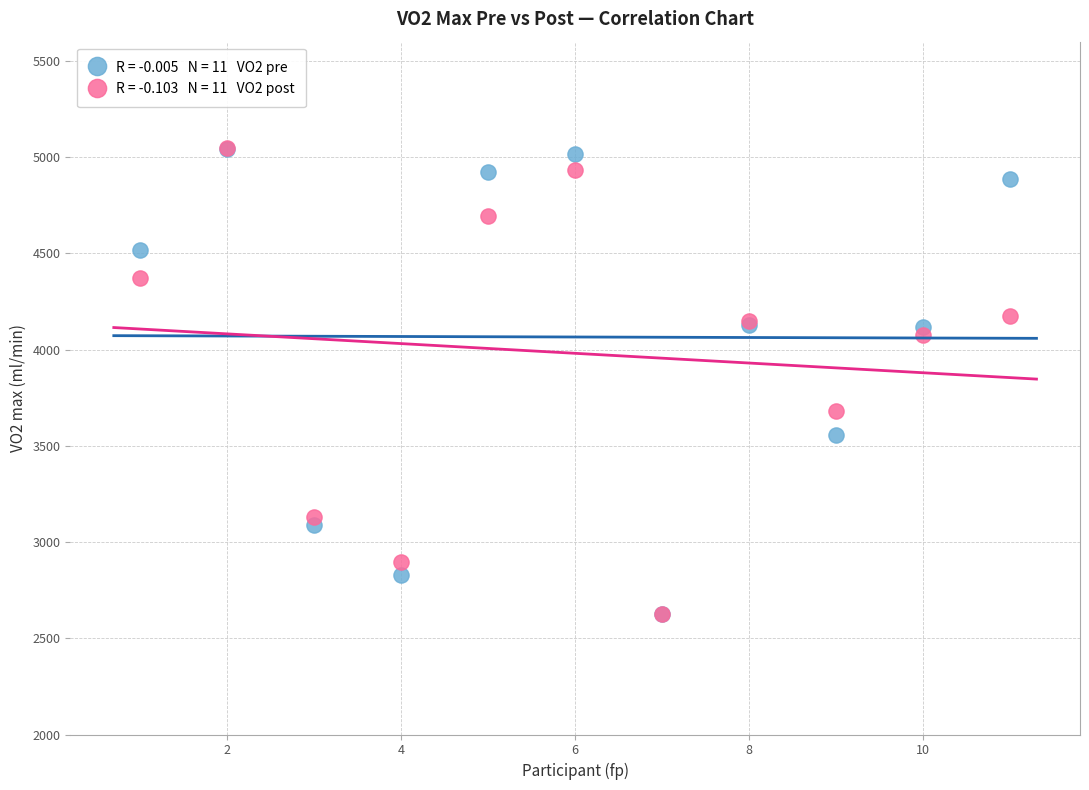

Across all series, what Y value is closest to 3838?

3682.5